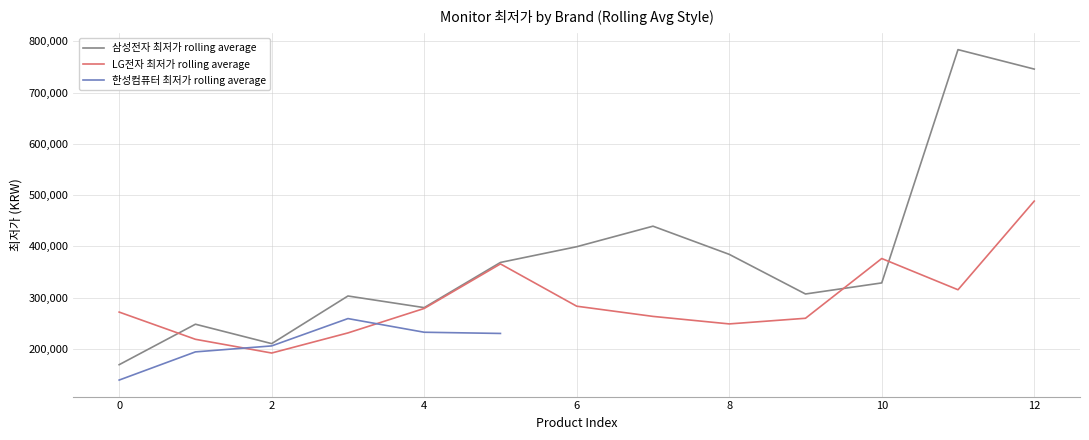

What is the lowest value of the 삼성전자 최저가 rolling average series?

169000.0